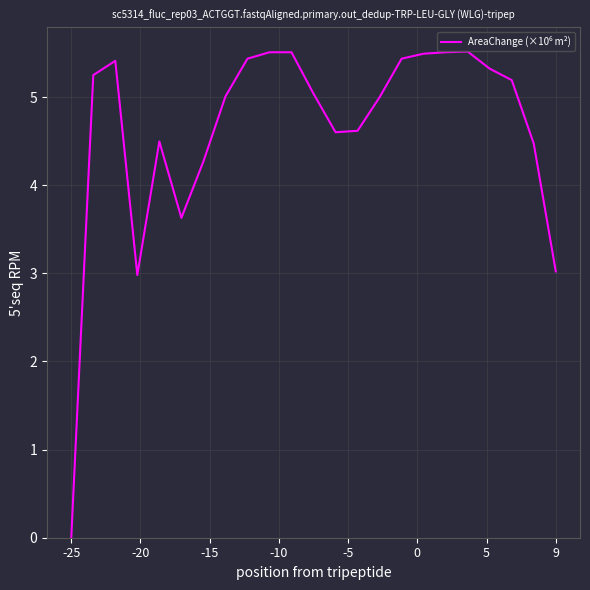

What is the maximum value shown in the chart?

5.5